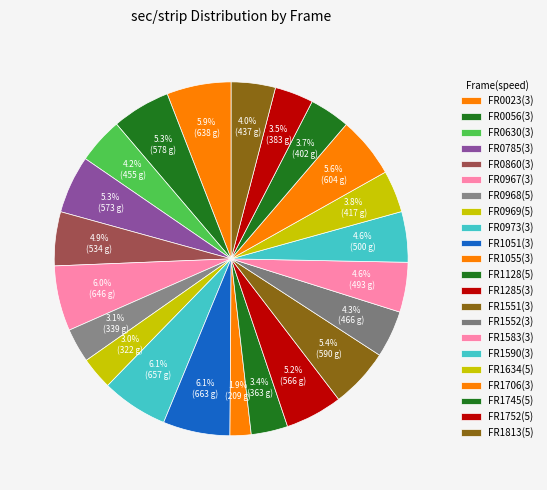

How many segments does this pie chart have?

22